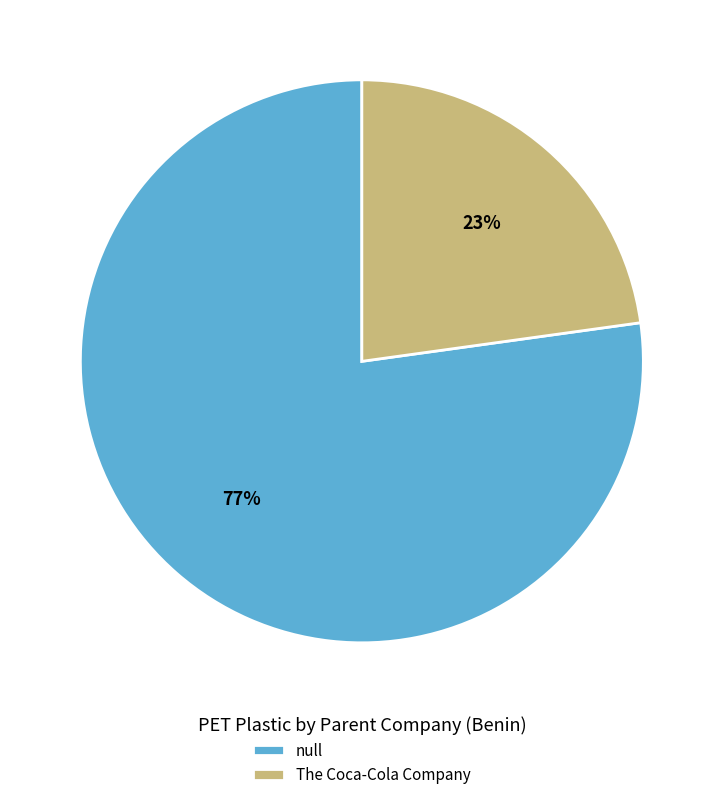

True or false: null accounts for 77% of the total.

True